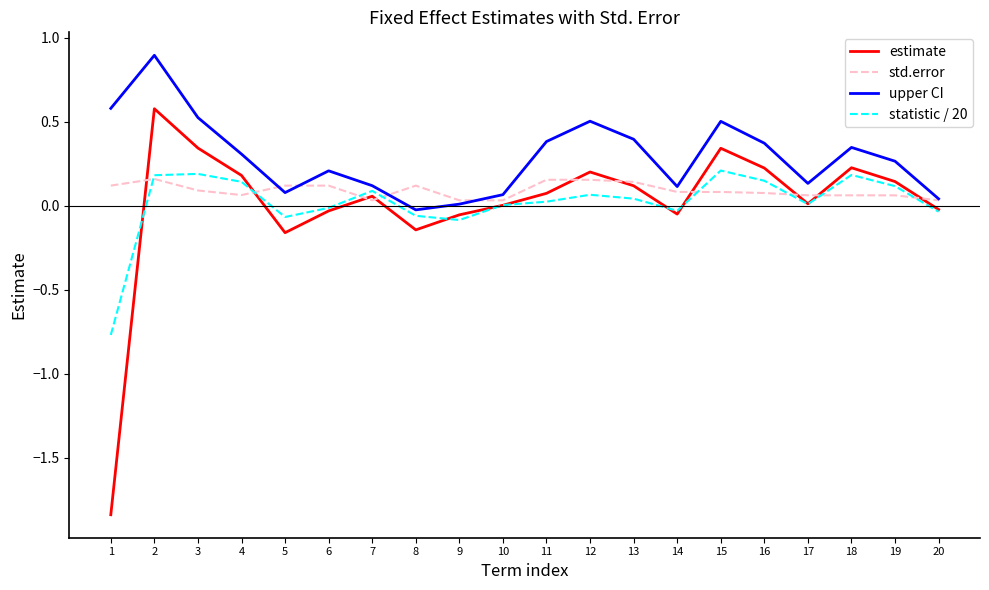

Where is the first local minimum for upper CI?

5